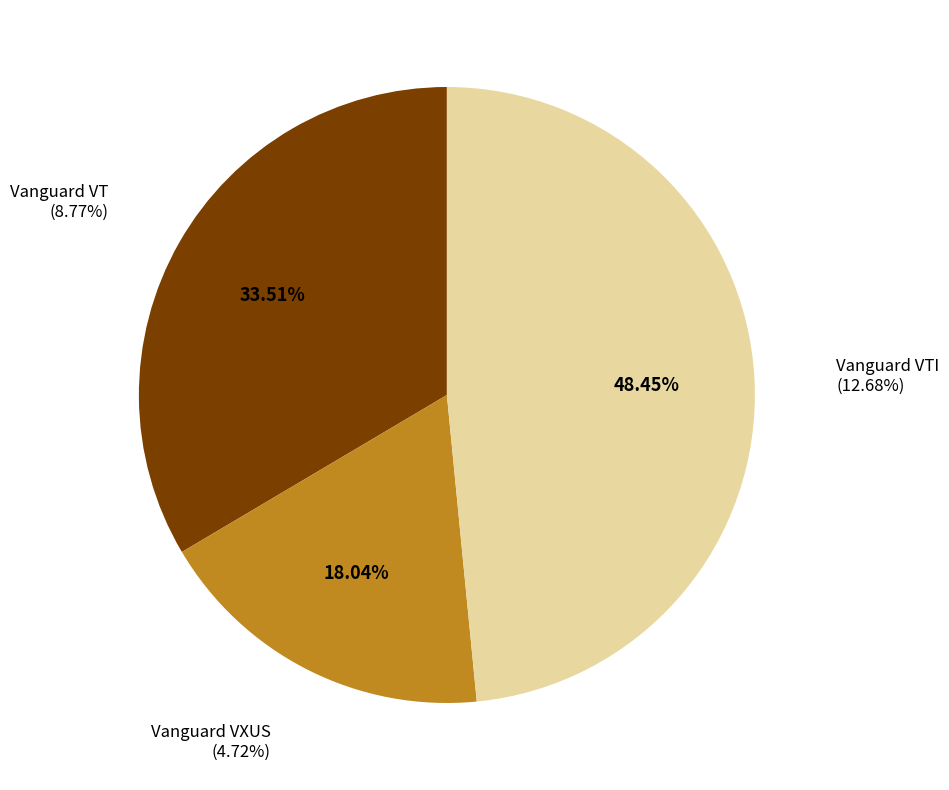

To the nearest percent, what percentage of the pie is Vanguard VXUS?

18%